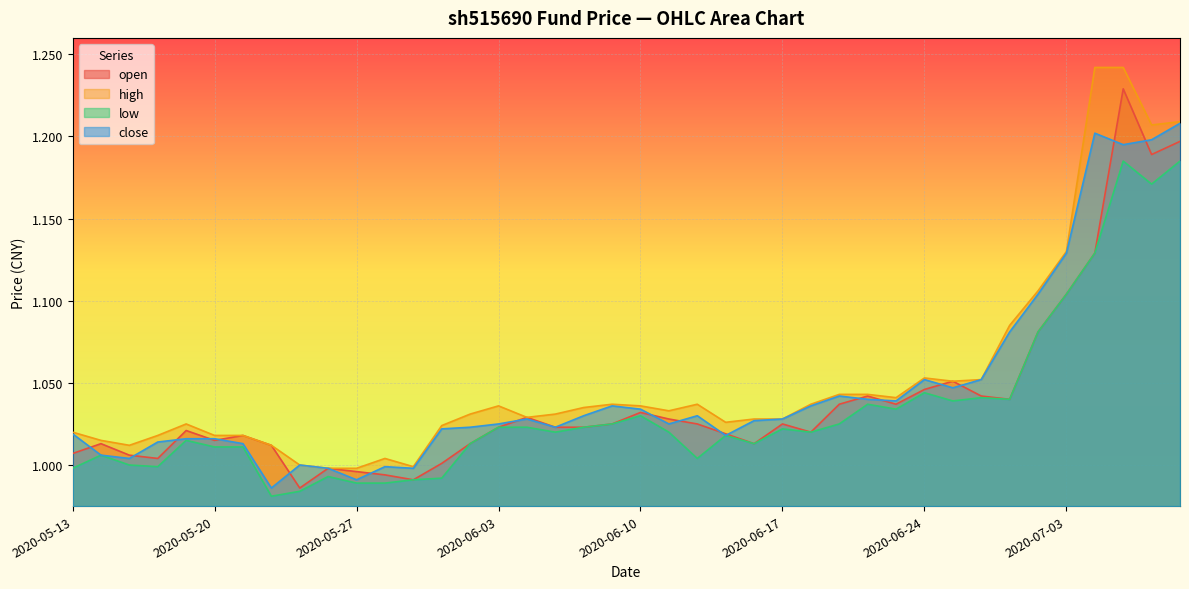

What is the lowest value of the high series?

1.0